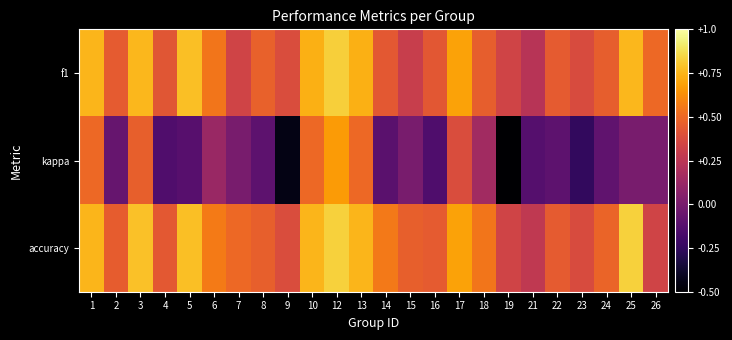

Rank the series at 4 from lowest to highest value.

kappa, f1, accuracy